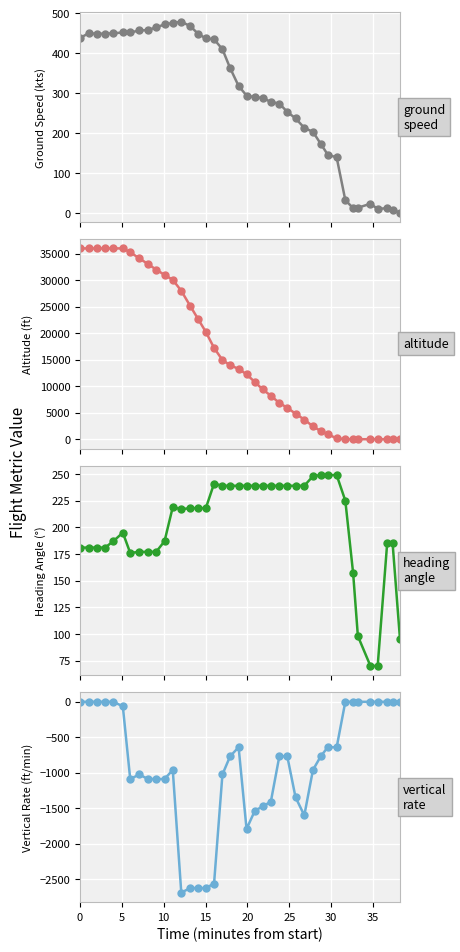

Reading left to right, transcribe all the data shown in this chart.

ground_speed: 438	450	449	449	450	452	452	457	458	465	472	476	479	468	449	437	435	410	363	318	294	290	288	278	274	253	237	213	203	173	146	139	32	12	13	23	10	12	7	1
altitude: 36000	36000	36000	36000	36000	36000	35275	34125	33050	32000	31000	30075	28000	25150	22700	20250	17225	14950	13950	13275	12250	10800	9400	8200	6850	5925	4825	3700	2425	1550	925	175	0	0	0	0	0	0	0	0
heading_angle: 181	181	181	181	187	195	176	177	177	177	187	219	217	218	218	218	241	239	239	239	239	239	239	239	239	239	239	239	248	249	249	249	225	157	98	70	70	185	185	95
vertical_rate: 0	0	0	0	0	-64	-1088	-1024	-1088	-1088	-1088	-960	-2688	-2624	-2624	-2624	-2560	-1024	-768	-640	-1792	-1536	-1472	-1408	-768	-768	-1344	-1600	-960	-768	-640	-640	0	0	0	0	0	0	0	0